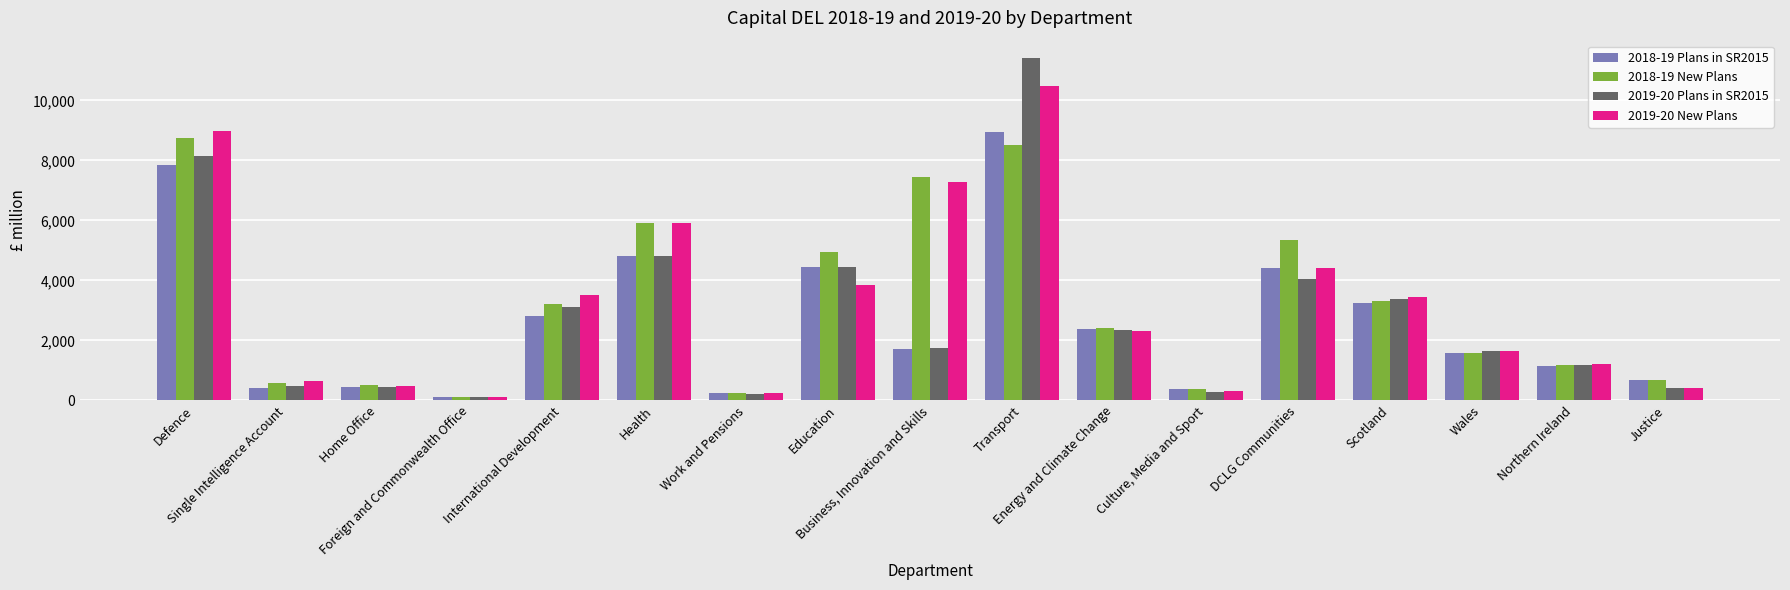

What is the maximum value shown in the chart?

11418